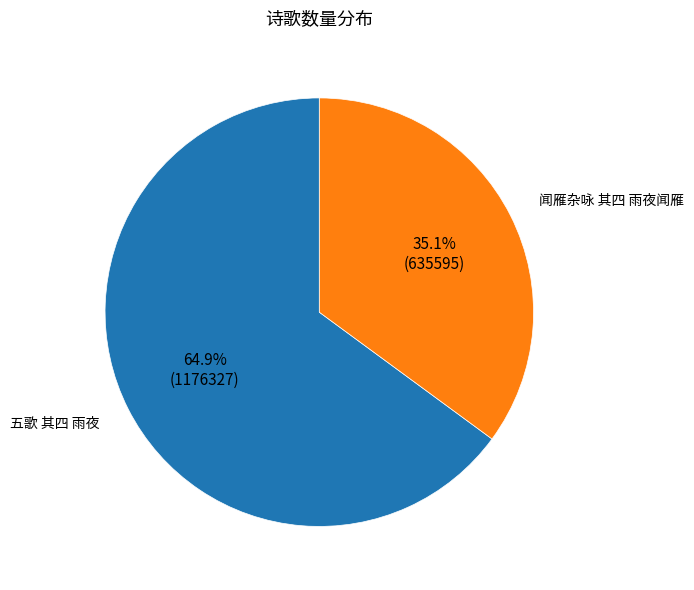

True or false: 闻雁杂咏 其四 雨夜闻雁 accounts for 35% of the total.

True